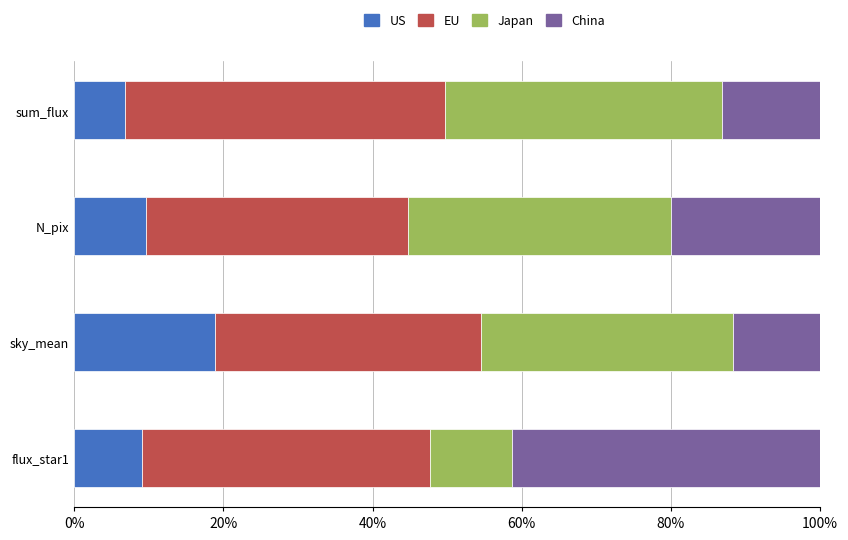

Count the number of data series in this chart.

4